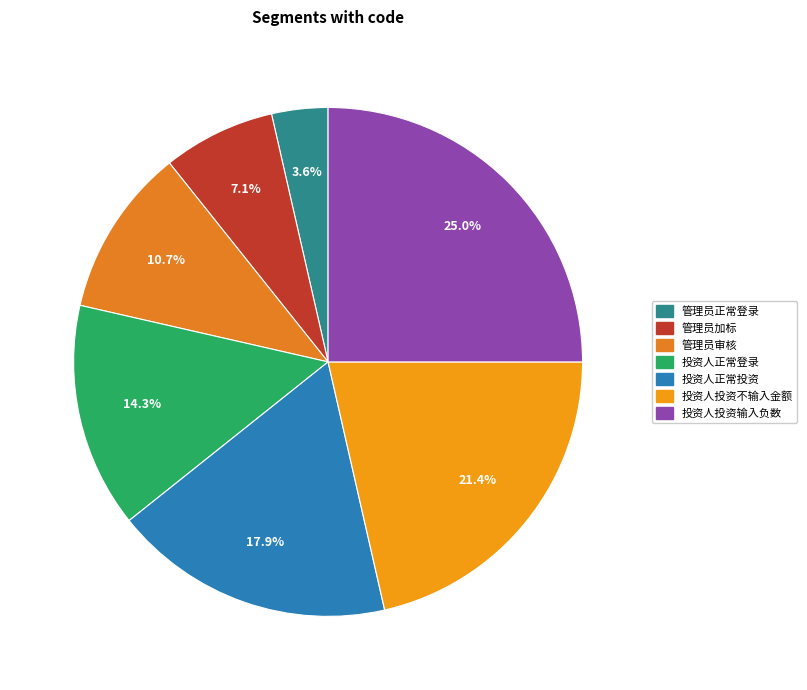

True or false: 管理员正常登录 accounts for 11% of the total.

False